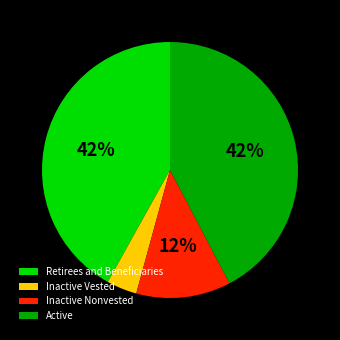

Does any single category account for the majority?

No